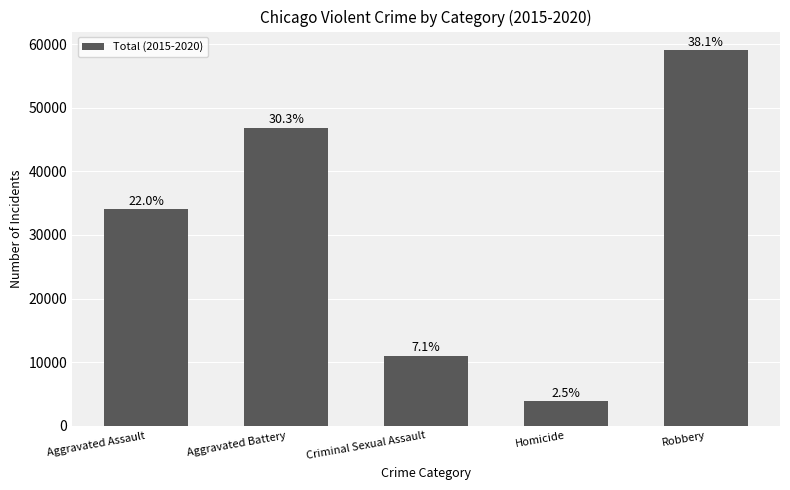

What is the maximum value shown in the chart?

59009